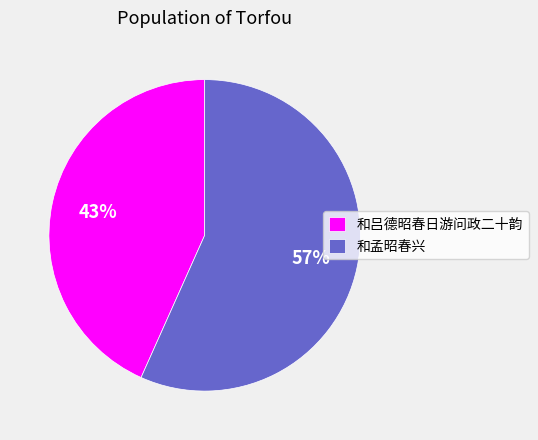

To the nearest percent, what portion does 和孟昭春兴 represent?

57%